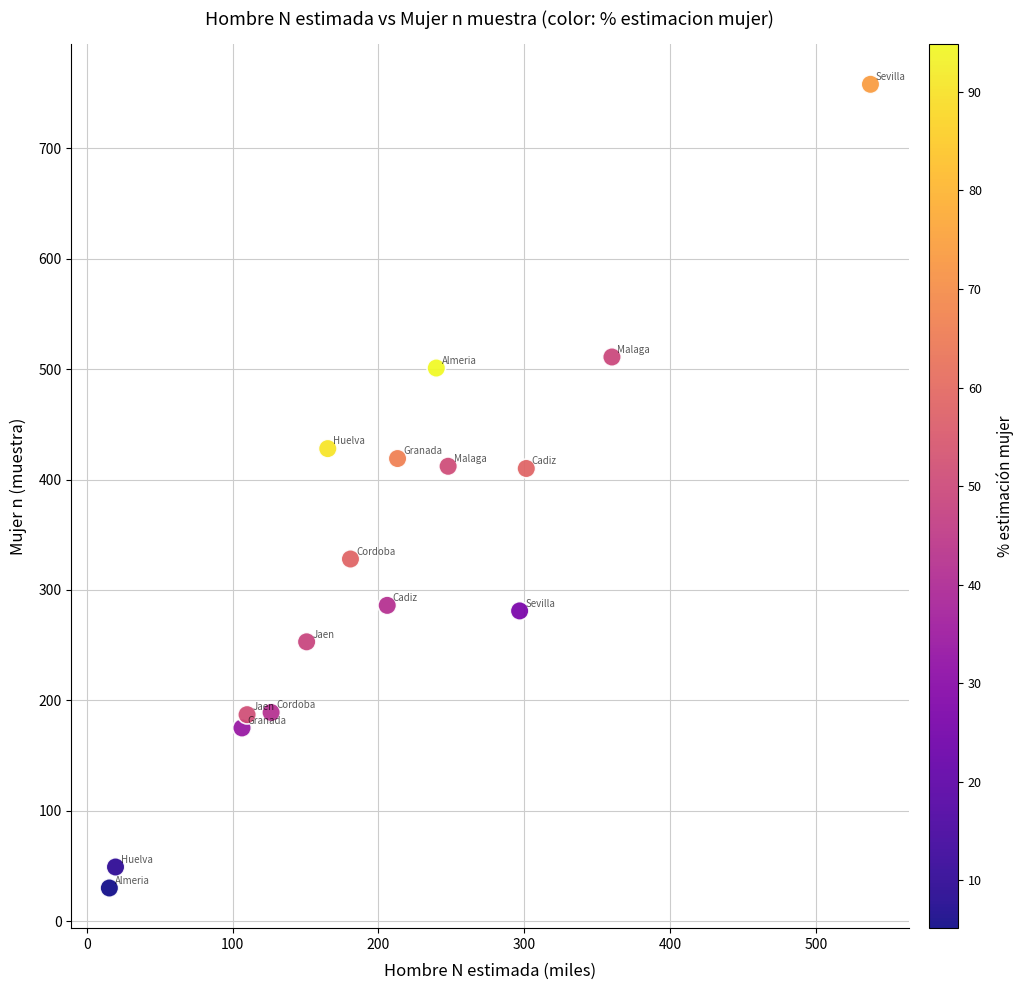

What is the range of Y values (max minus min)?

728